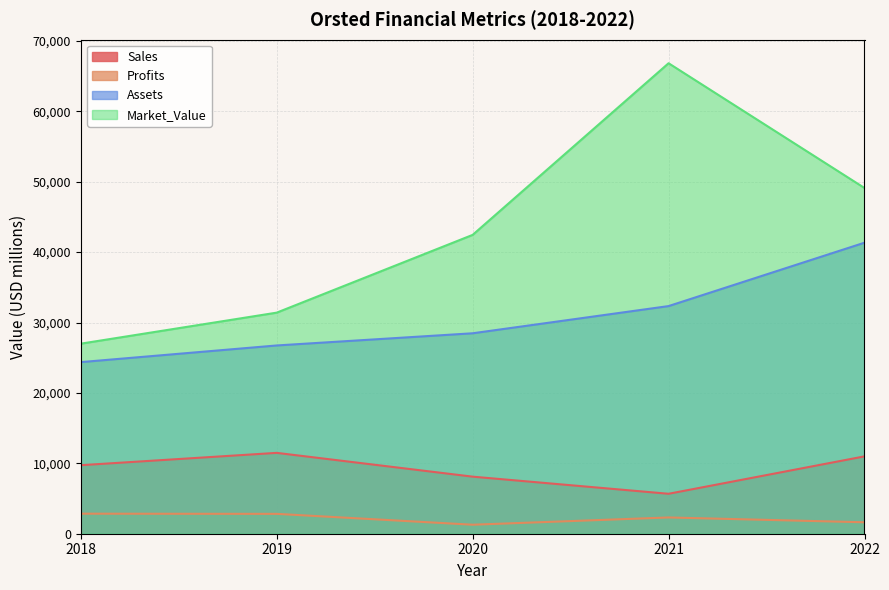

True or false: Assets has more than 1 interior local peaks.

False